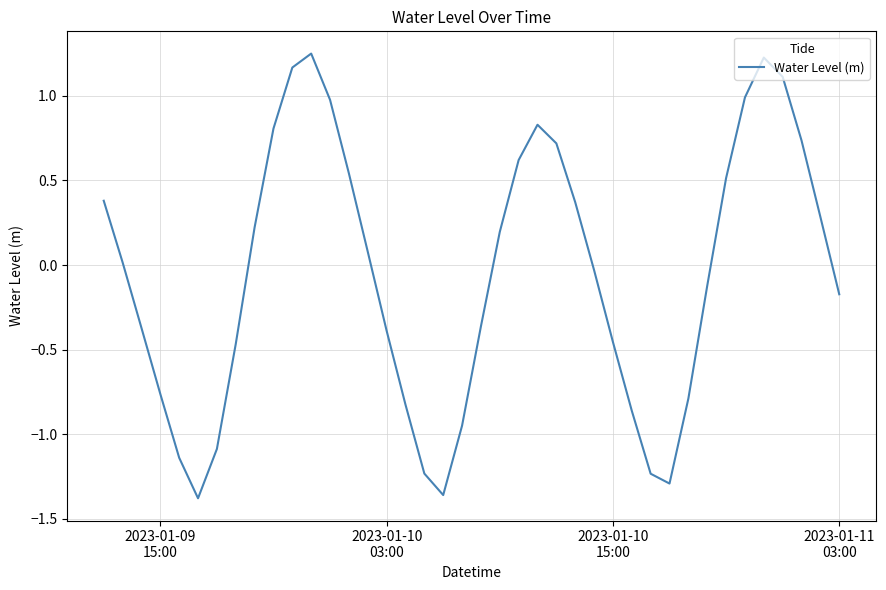

What is the difference between the maximum and minimum values?

2.6